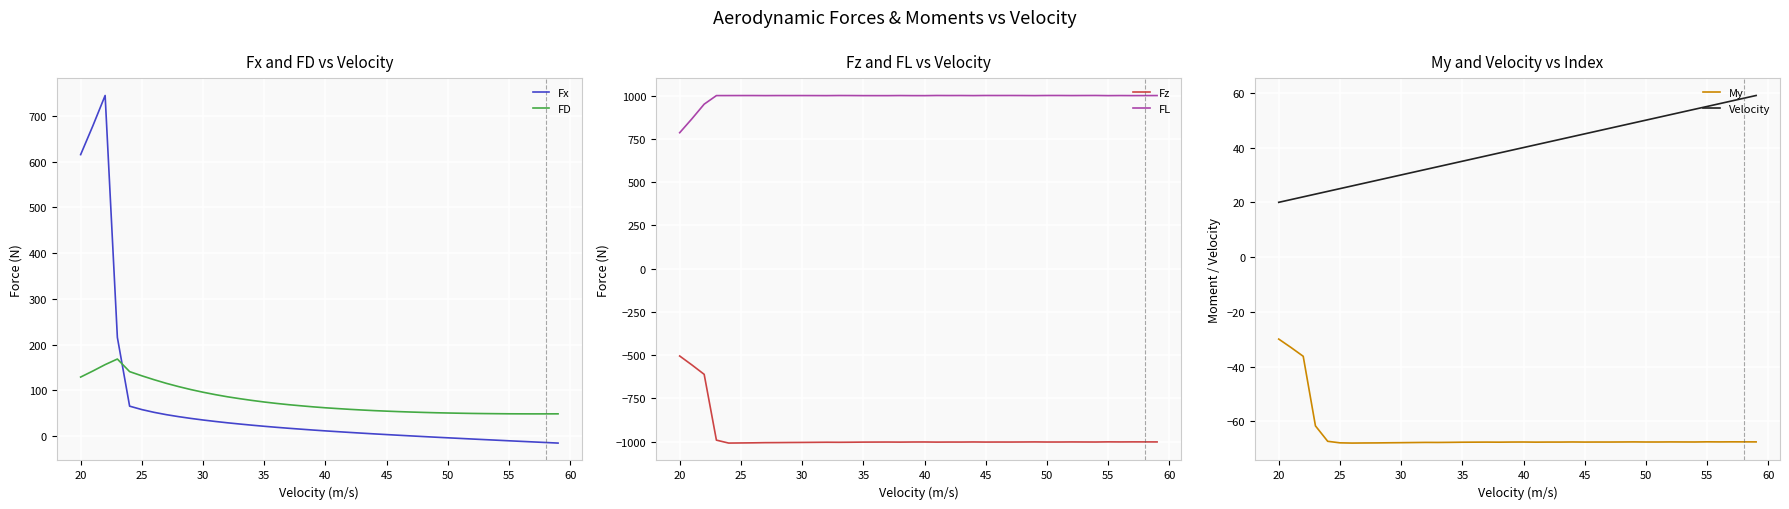

What is the maximum value for Fz?

-504.7